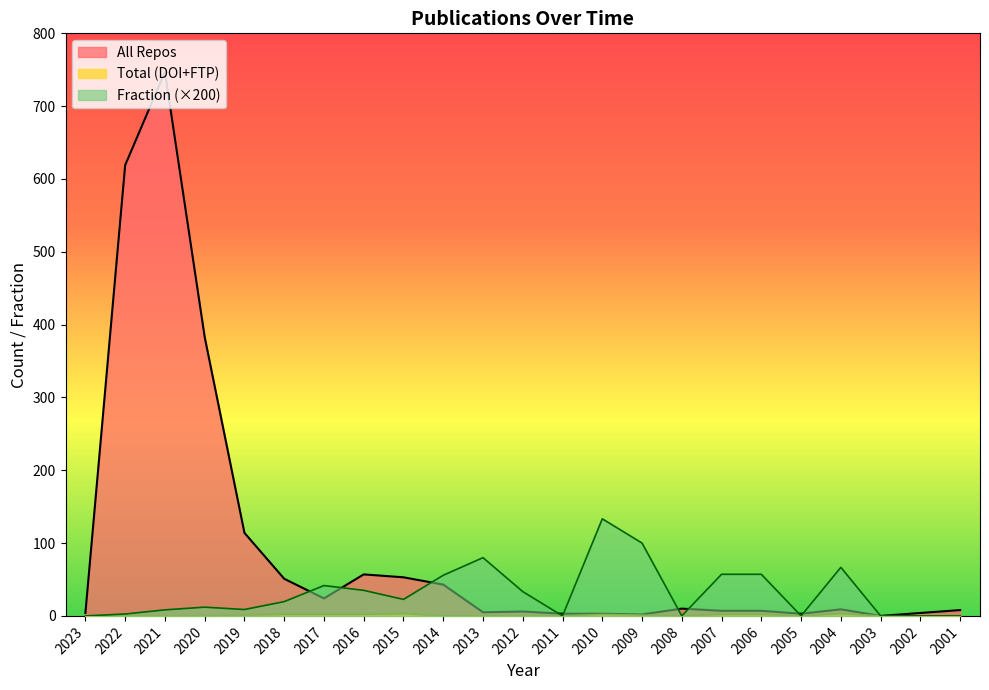

How many positive values does the All Repos series have?

22